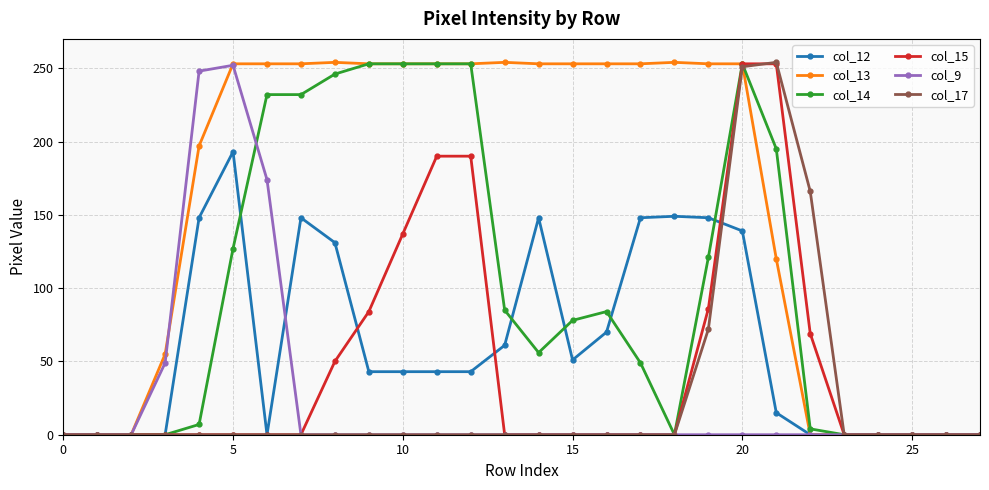

At how many categories does at least one series exceed 179?

18